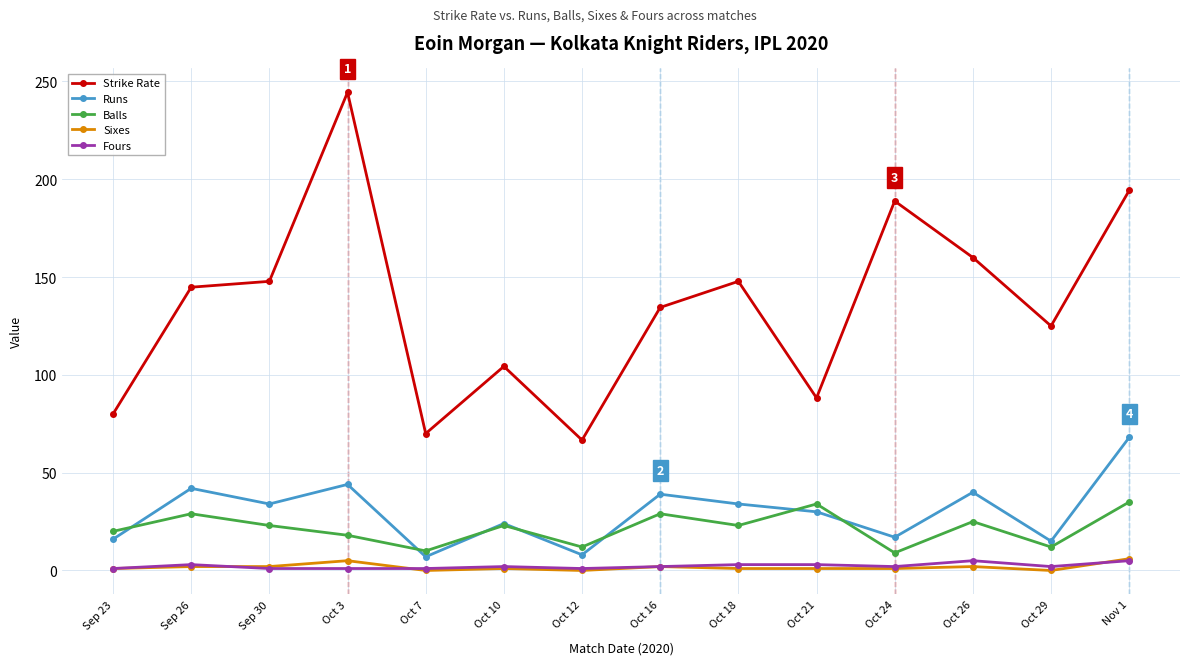

True or false: Fours has more than 0 interior local peaks.

True